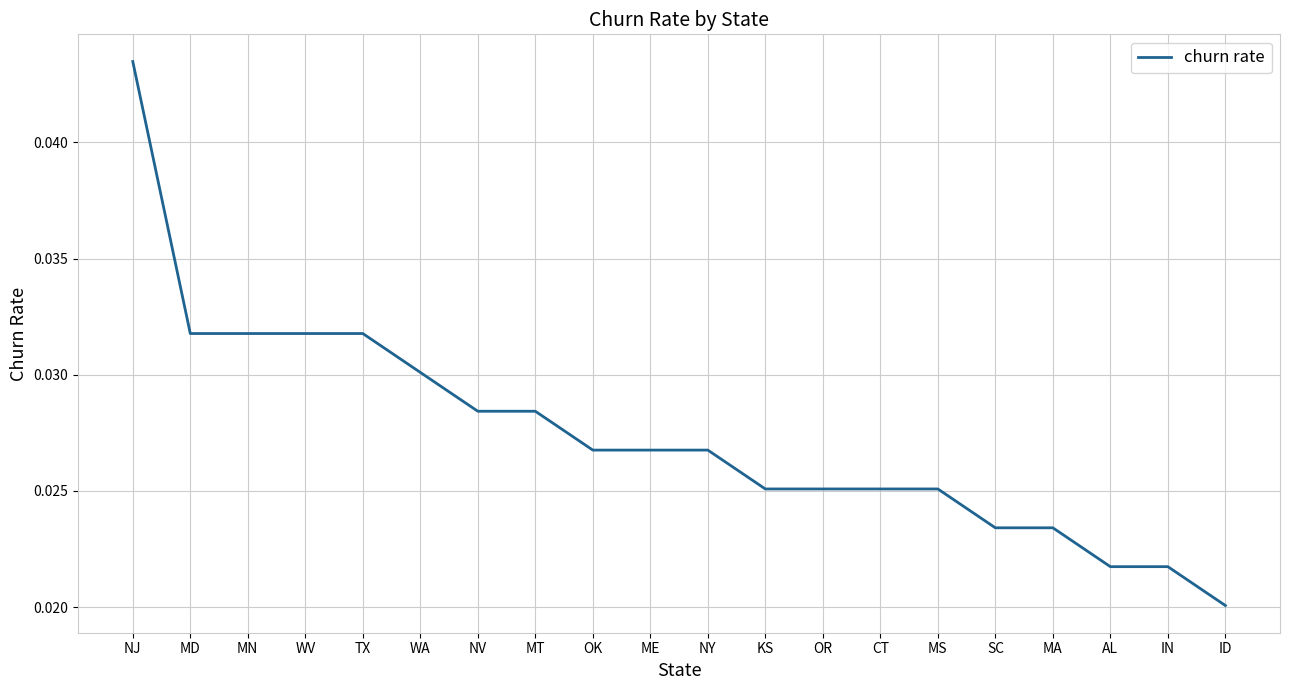

What position from the left is NV?

7